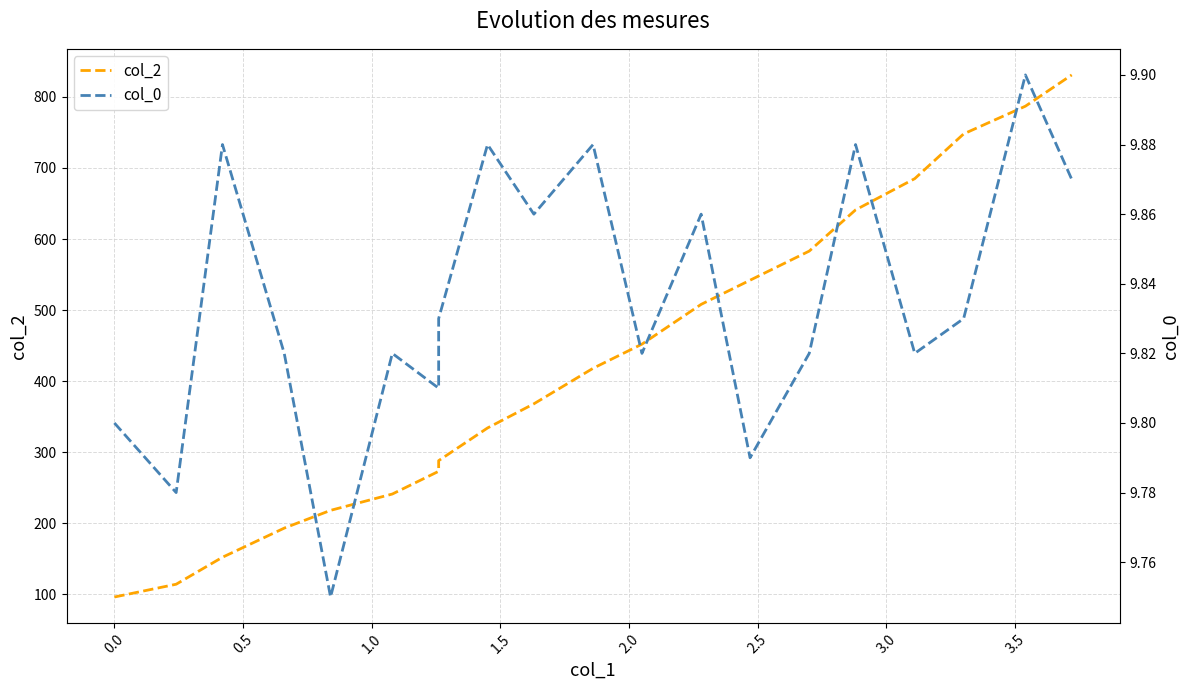

What is the lowest value of the col_2 series?

96